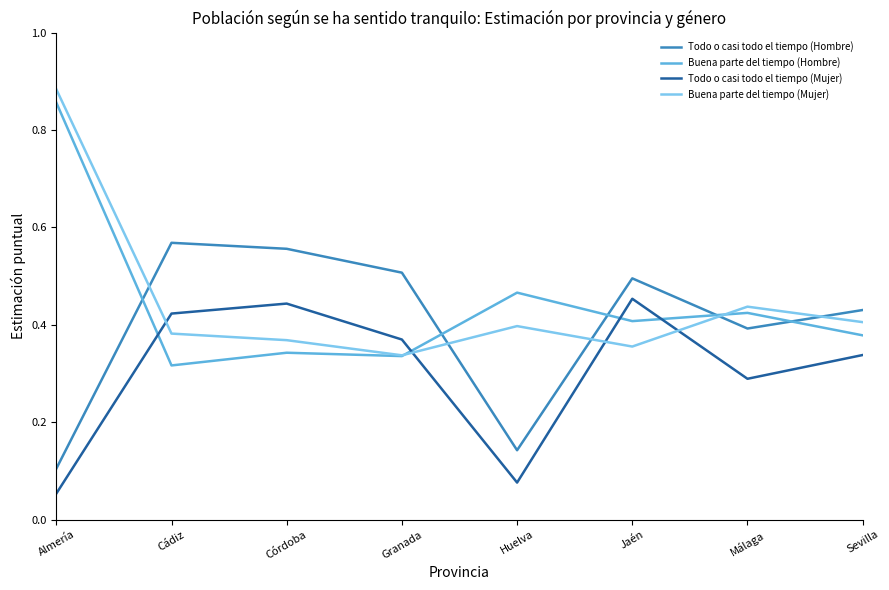

How many interior local valleys does the Todo o casi todo el tiempo (Hombre) series have?

2